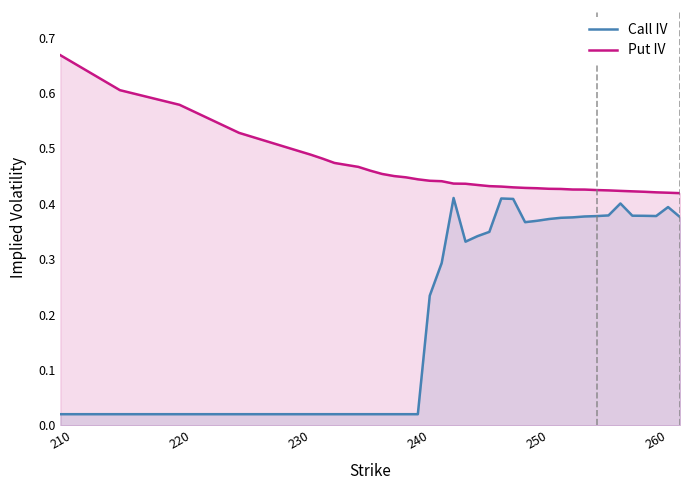

True or false: Put IV and Call IV intersect in this chart.

False